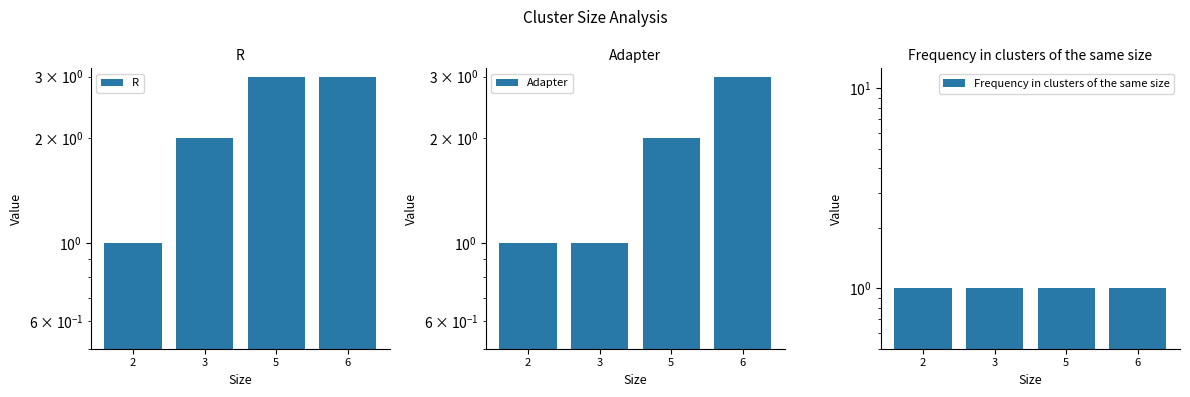

Which category has the highest value across all series?

5